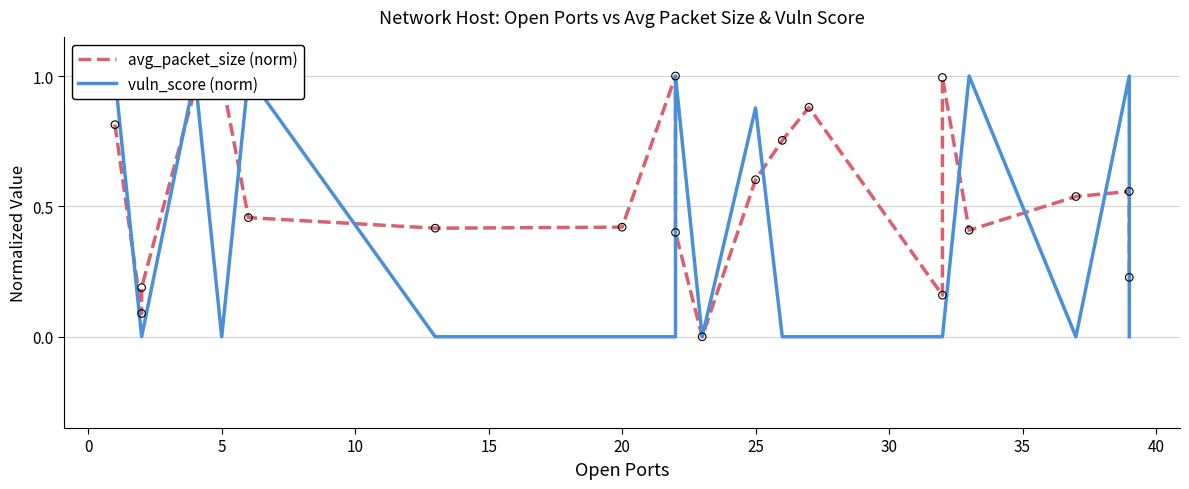

Which series has the largest total across all categories?

avg_packet_size (norm)